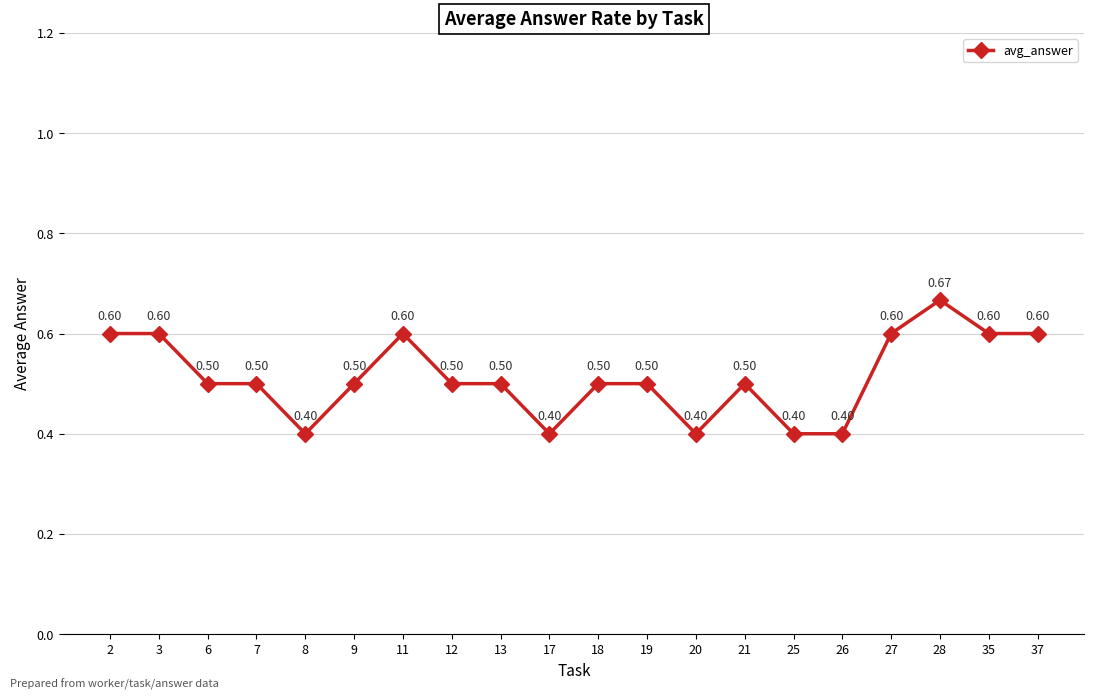

What is the smallest value displayed?

0.4